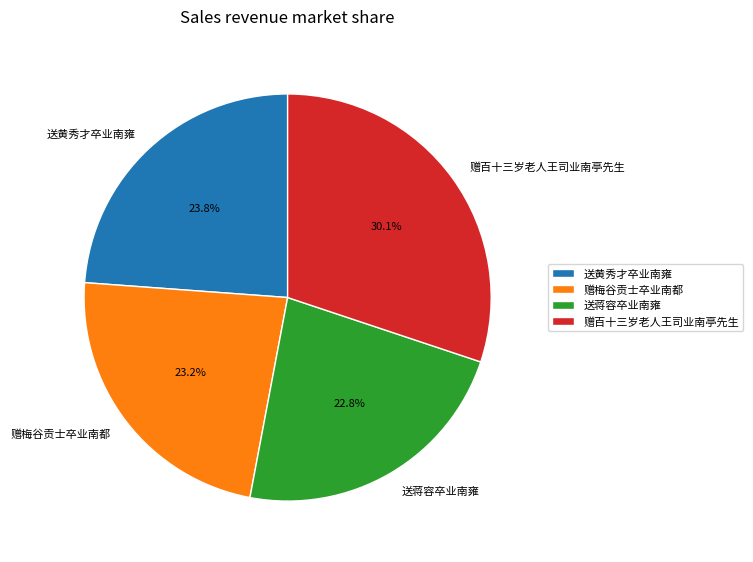

Which slice is the largest?

赠百十三岁老人王司业南亭先生